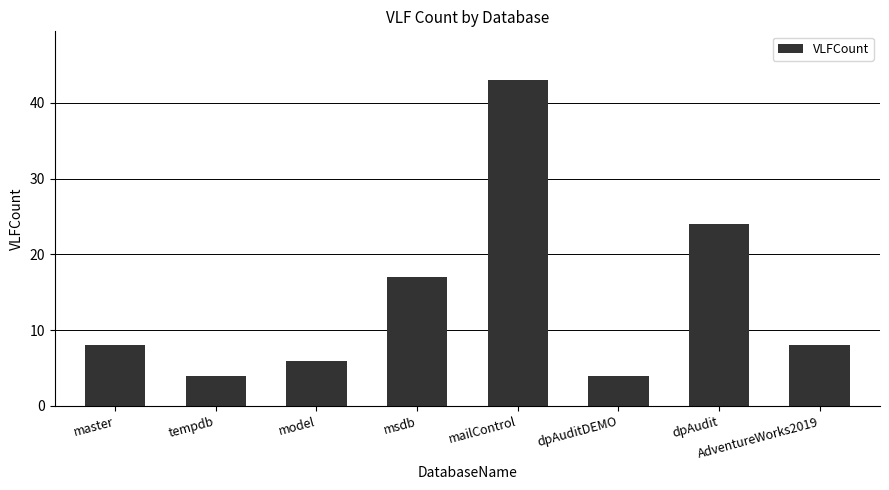

How many bars are there in total?

8